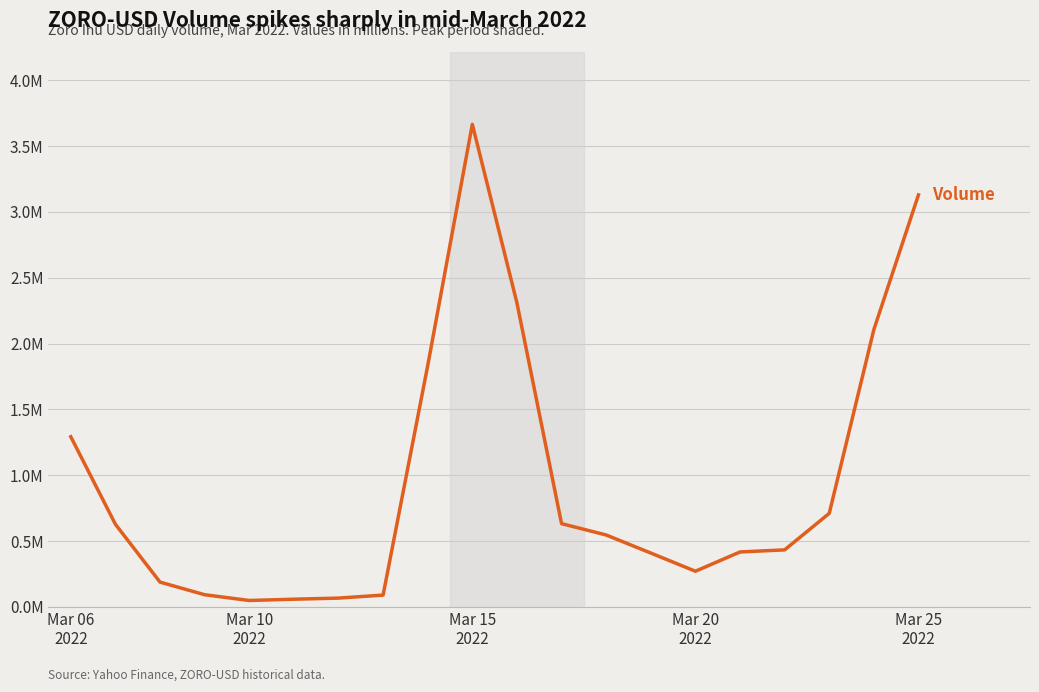

Does the chart display data point markers on the line(s)?

No